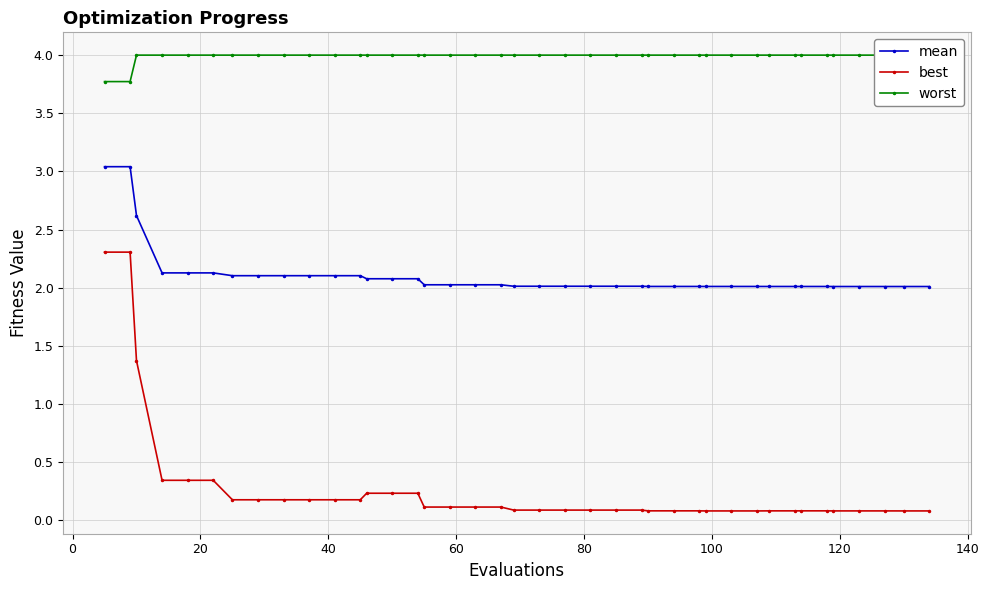

True or false: mean and best intersect in this chart.

False